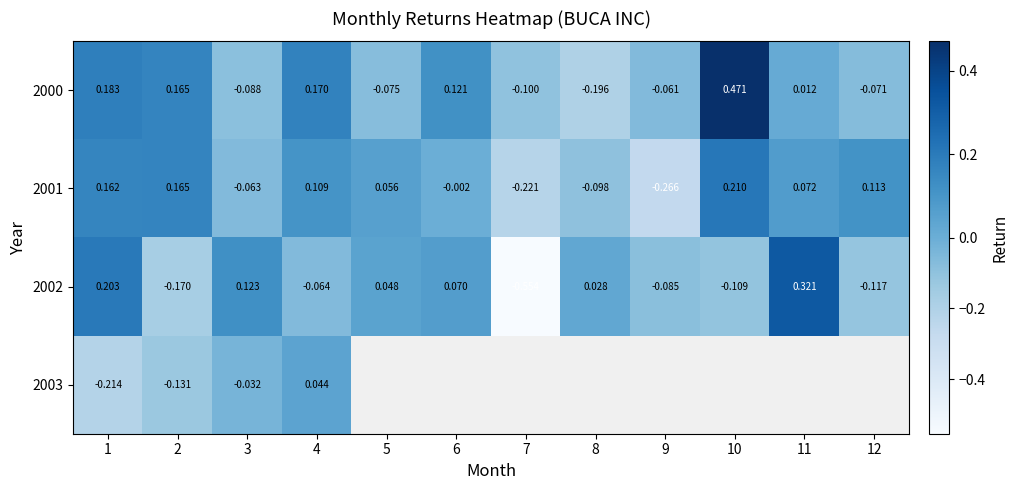

Is the value of 2003 at 4 greater than the value of 2001 at 6?

Yes